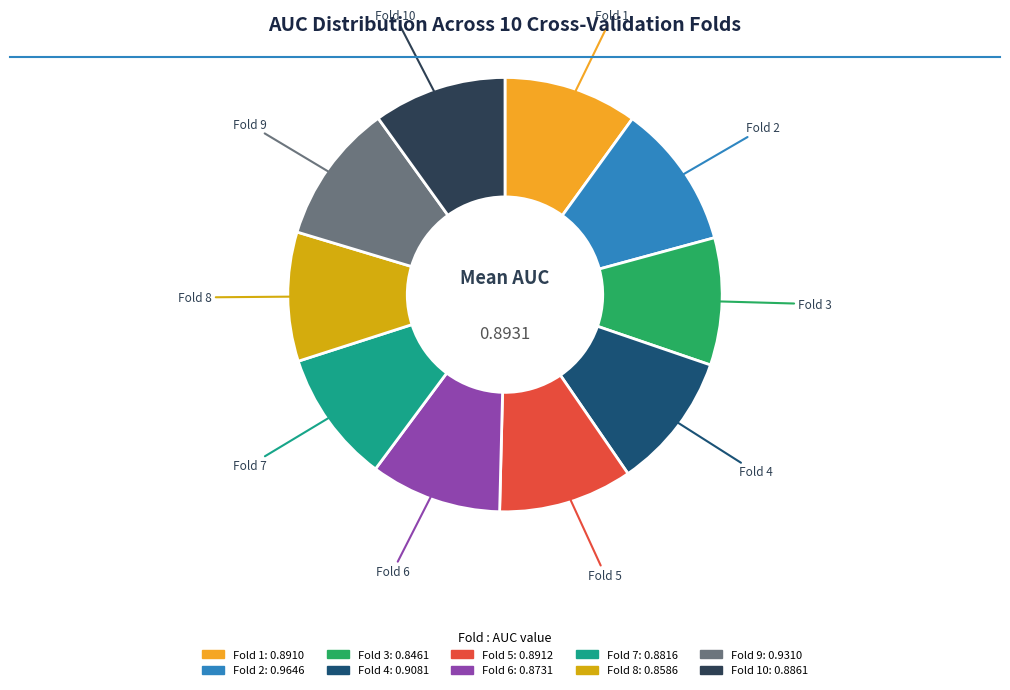

Is there any slice that represents more than half of the pie?

No